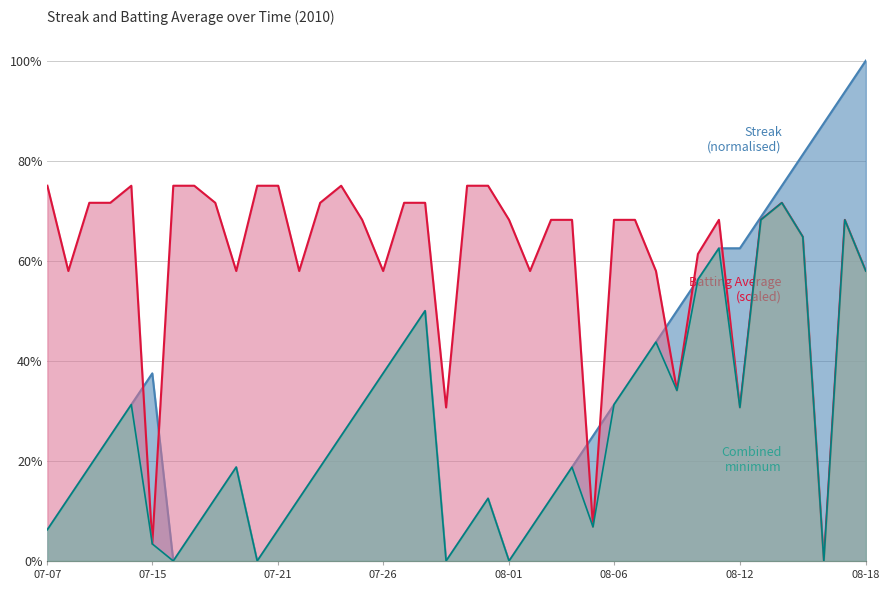

How many data points does each series have?

40